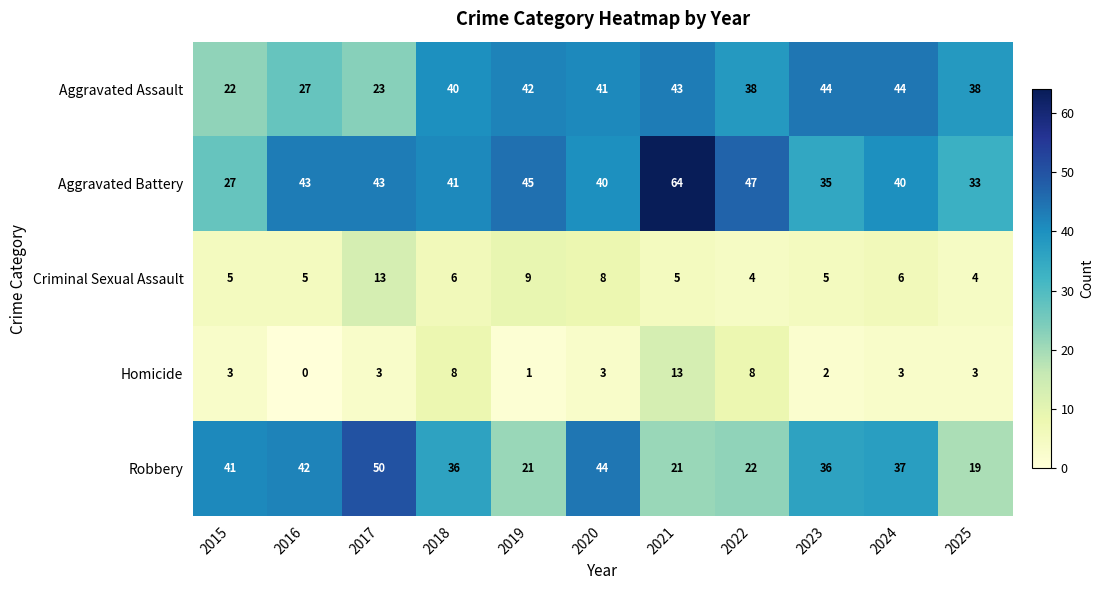

At which category does the chart reach its minimum across all series?

2016